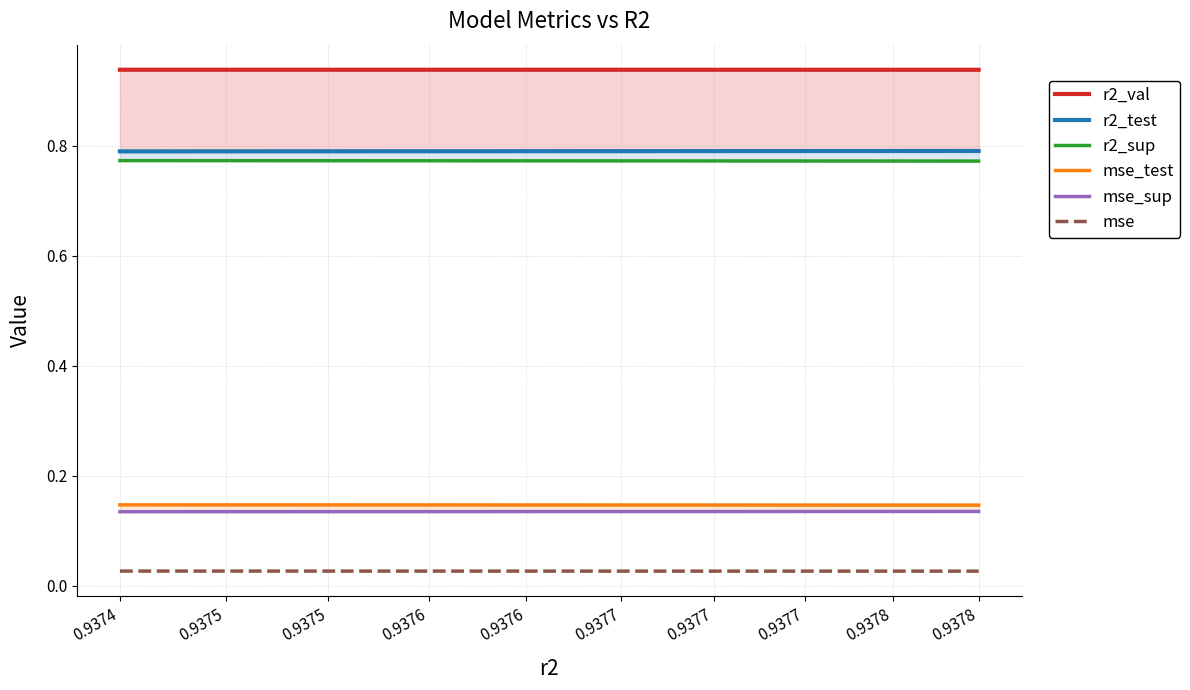

Which series has the largest range (max minus min)?

r2_sup